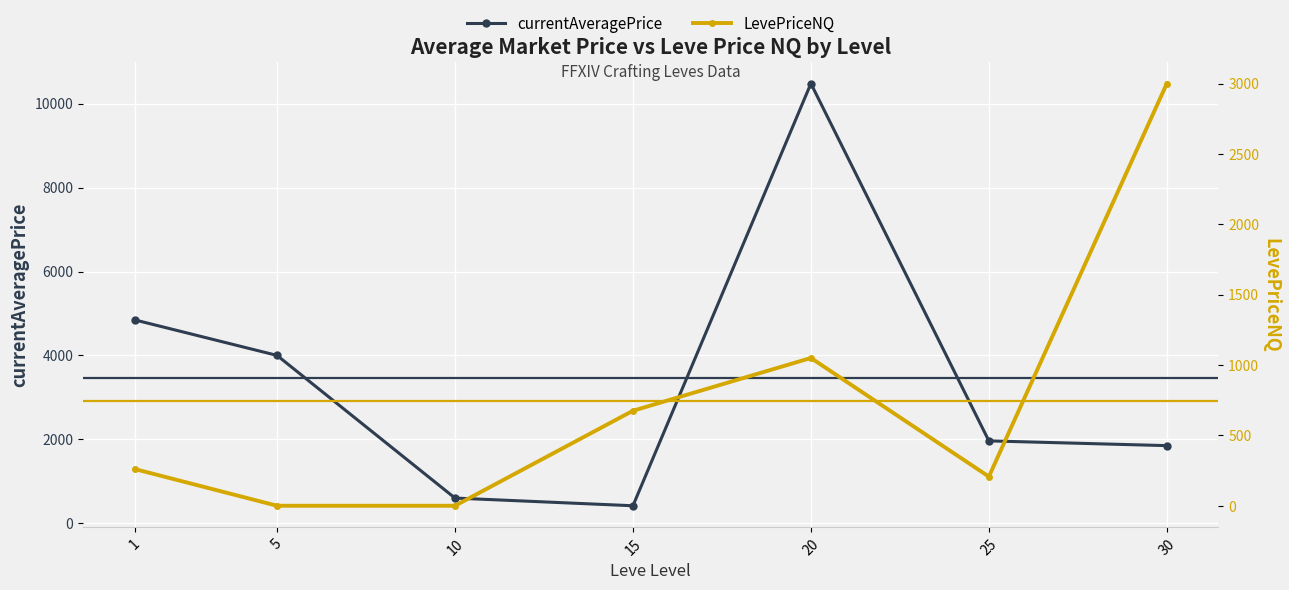

After their last crossing, which series has the higher values: LevePriceNQ or currentAveragePrice?

LevePriceNQ